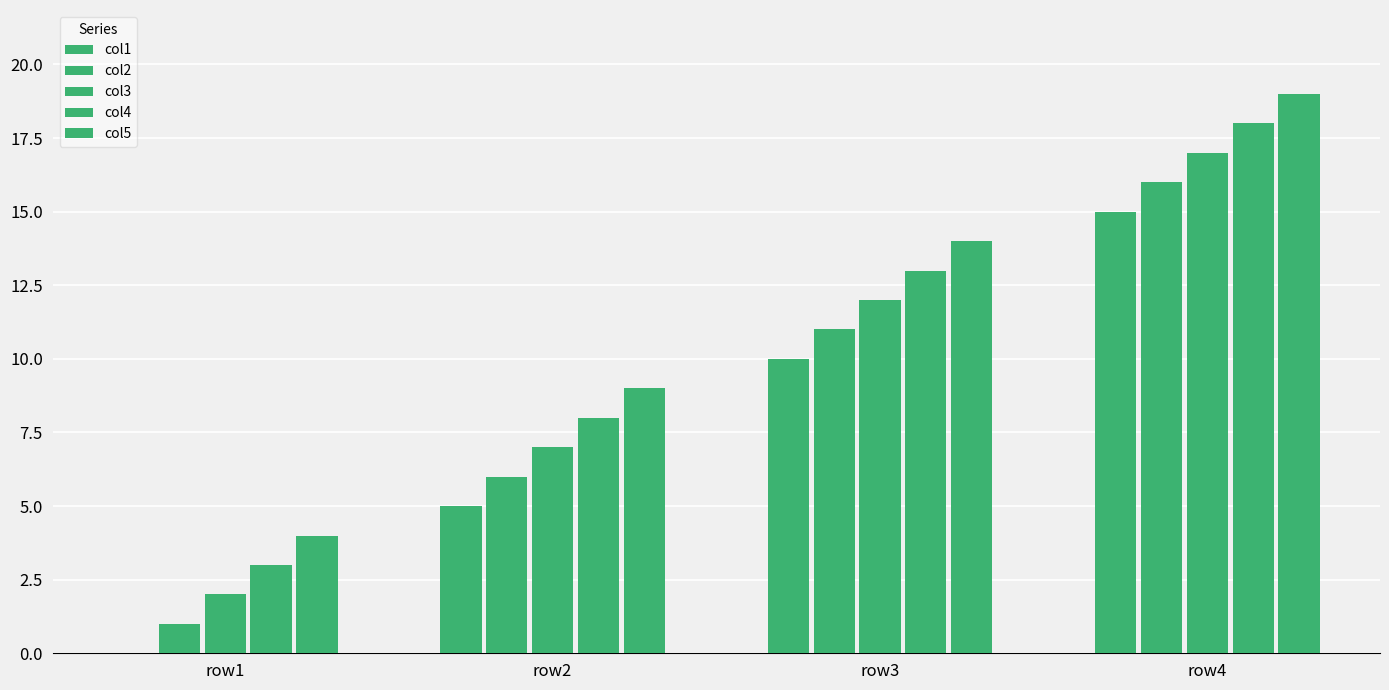

What is the difference between the col3 values at row4 and row3?

5